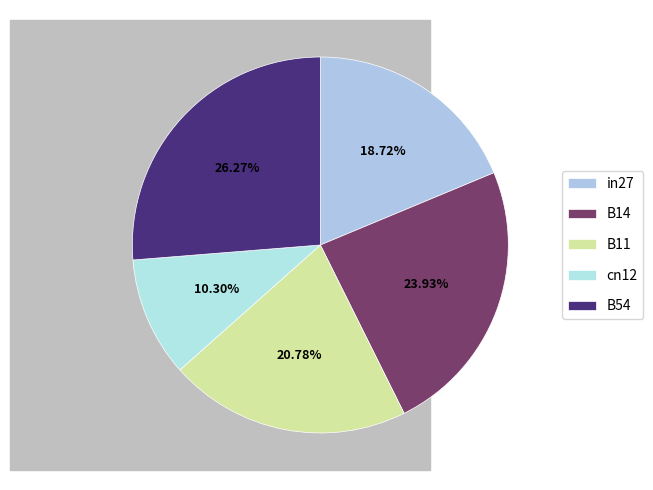

Count the number of slices in the pie.

5